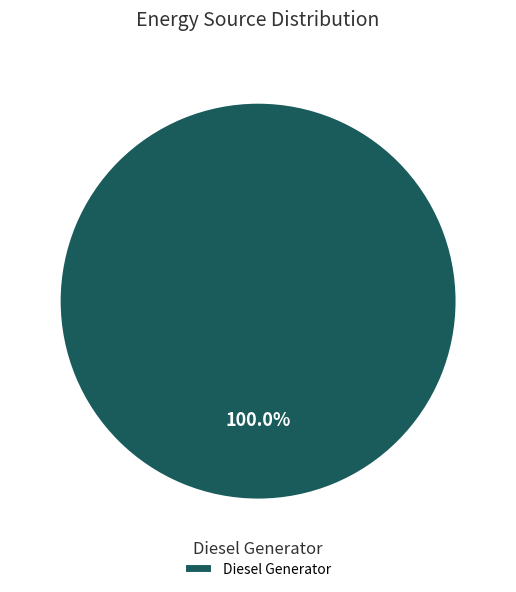

Rank the categories by value from highest to lowest.

Diesel Generator